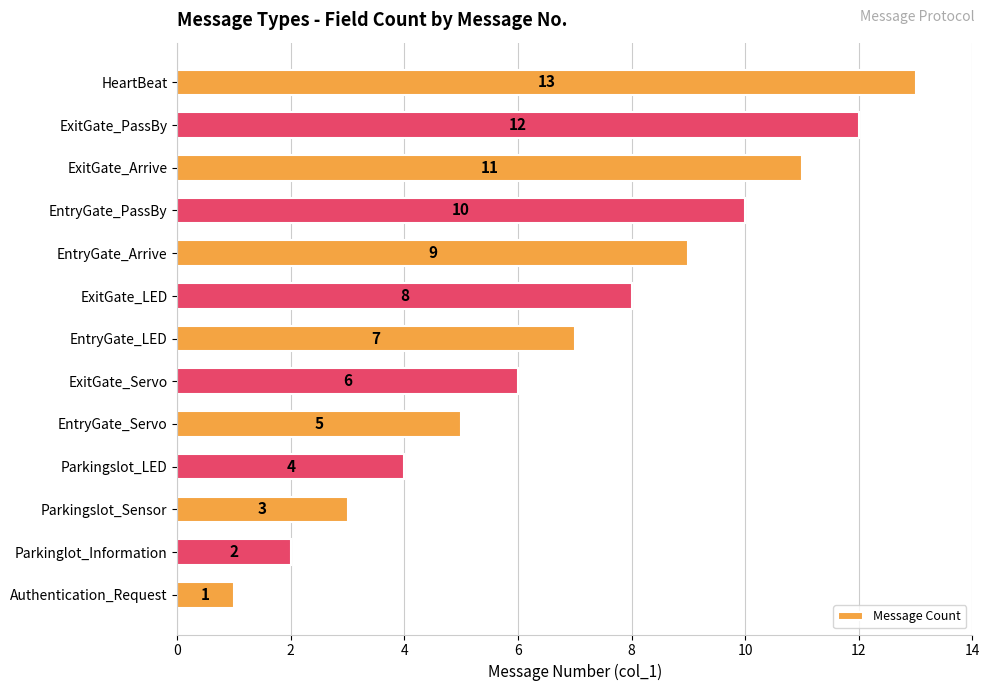

What is the approximate value at Parkingslot_Sensor?

3